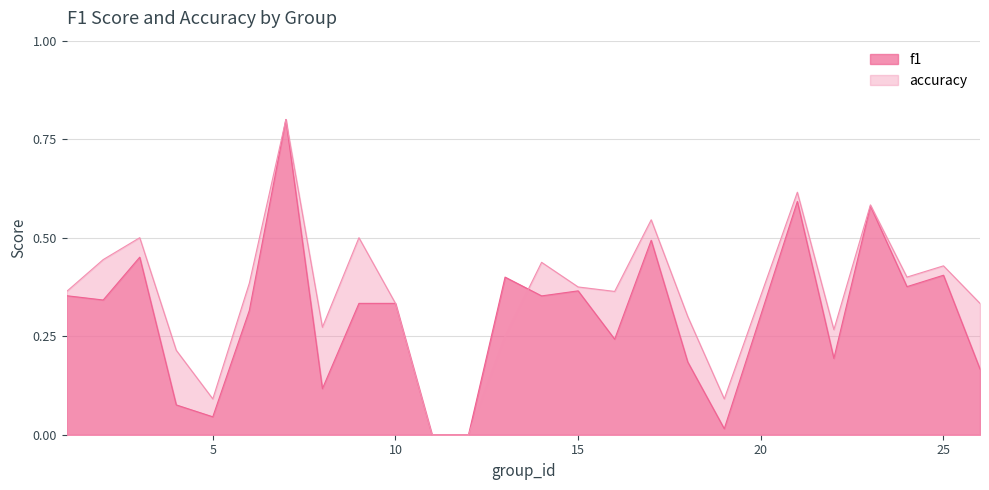

Reading left to right, list all the values displayed in this chart.

f1: 1=0.4	2=0.3	3=0.5	4=0.1	5=0.0	6=0.3	7=0.8	8=0.1	9=0.3	10=0.3	11=0.0	12=0.0	13=0.4	14=0.4	15=0.4	16=0.2	17=0.5	18=0.2	19=0.0	21=0.6	22=0.2	23=0.6	24=0.4	25=0.4	26=0.2
accuracy: 1=0.4	2=0.4	3=0.5	4=0.2	5=0.1	6=0.4	7=0.8	8=0.3	9=0.5	10=0.3	11=0.0	12=0.0	13=0.2	14=0.4	15=0.4	16=0.4	17=0.5	18=0.3	19=0.1	21=0.6	22=0.3	23=0.6	24=0.4	25=0.4	26=0.3